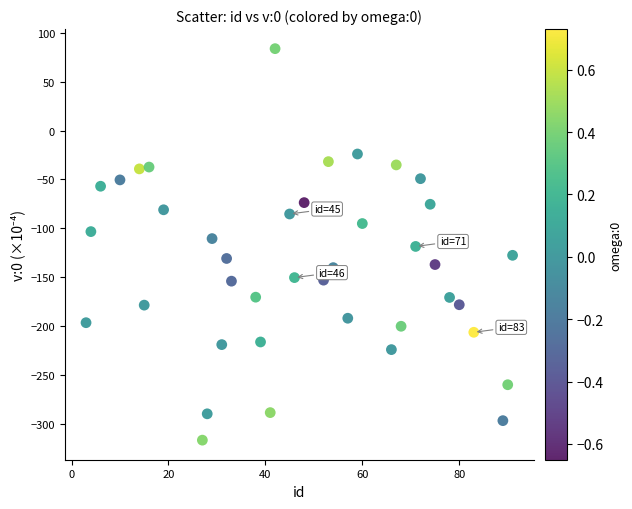

What is the range of Y values (max minus min)?

400.7